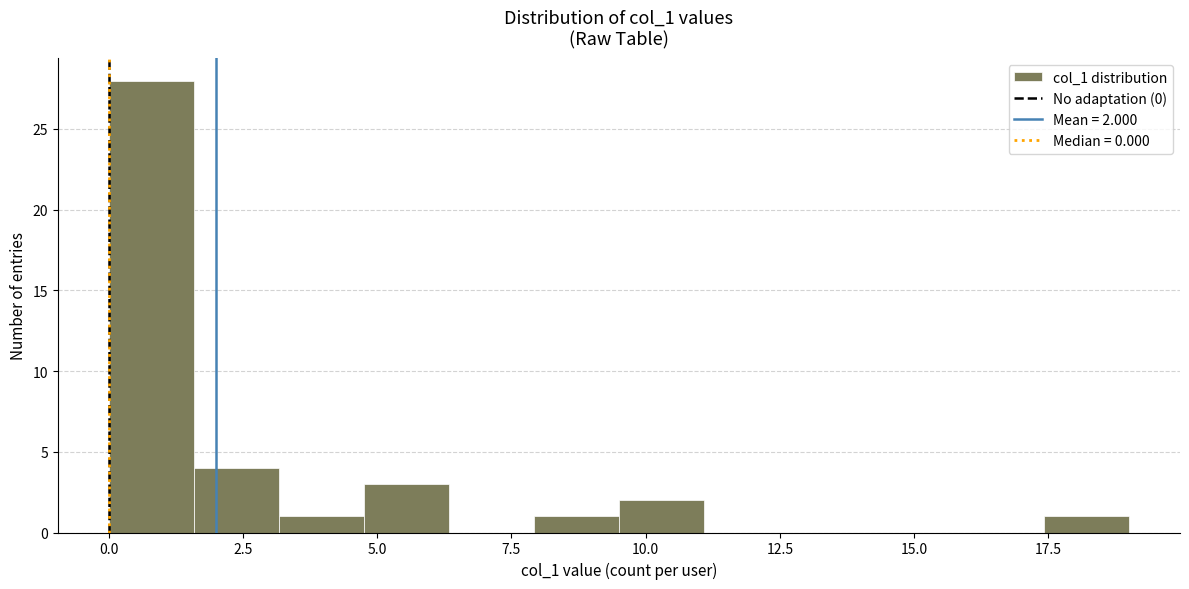

Read against the x-axis, roughly where is the centre of the tallest bar?

1.0